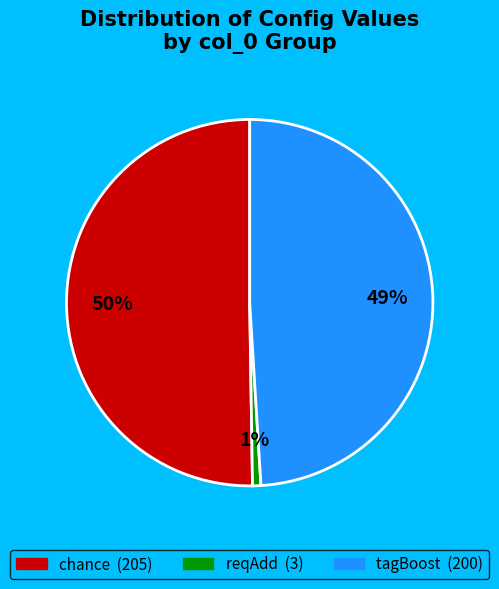

To the nearest percent, what is the average slice percentage?

33%